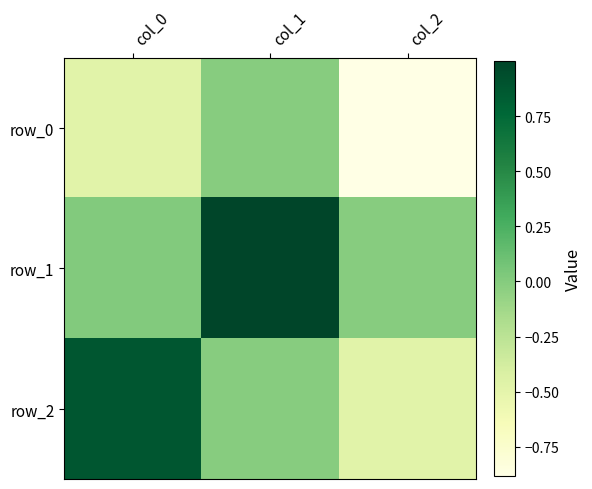

How many distinct data groups are displayed?

3